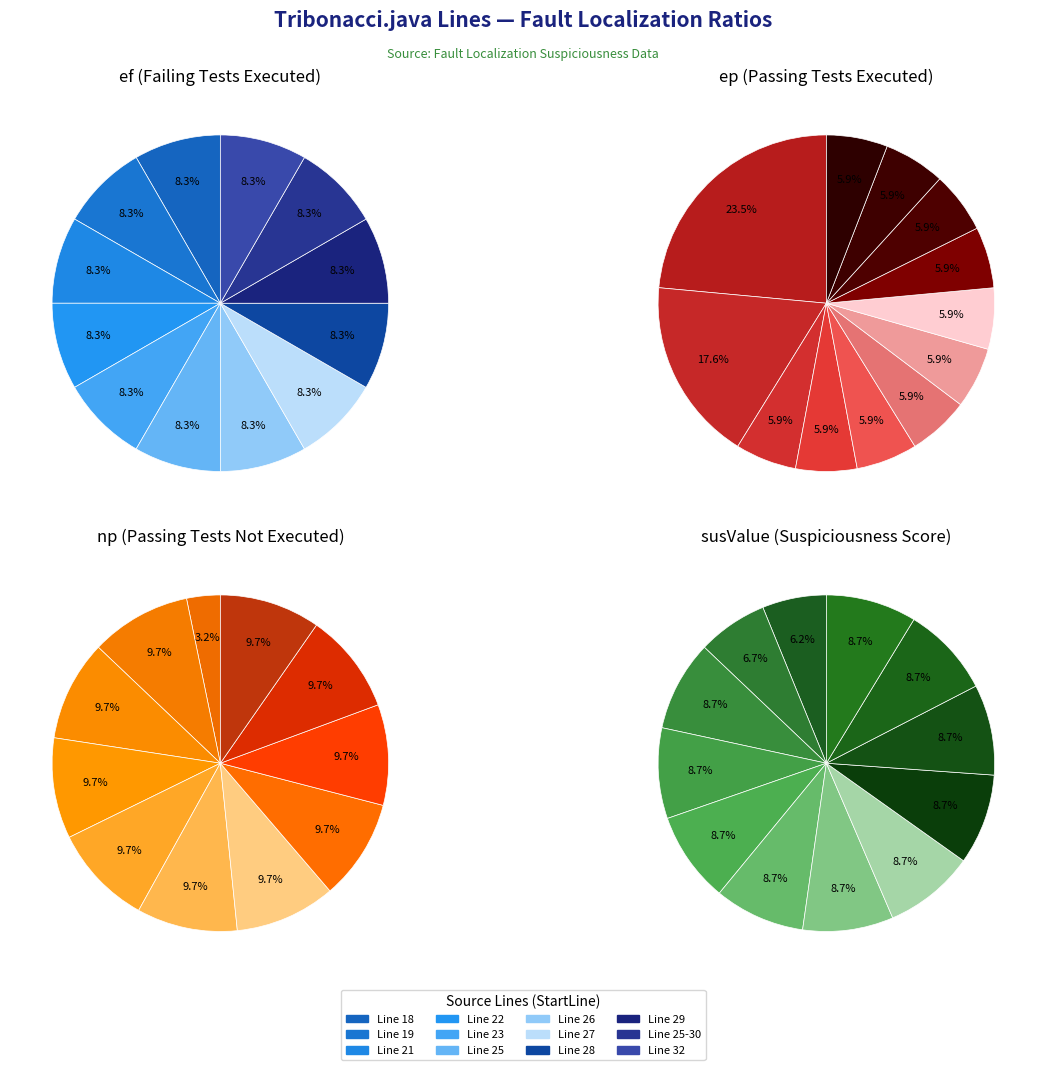

Is the sum of 23 and 25-30 greater than half?

No